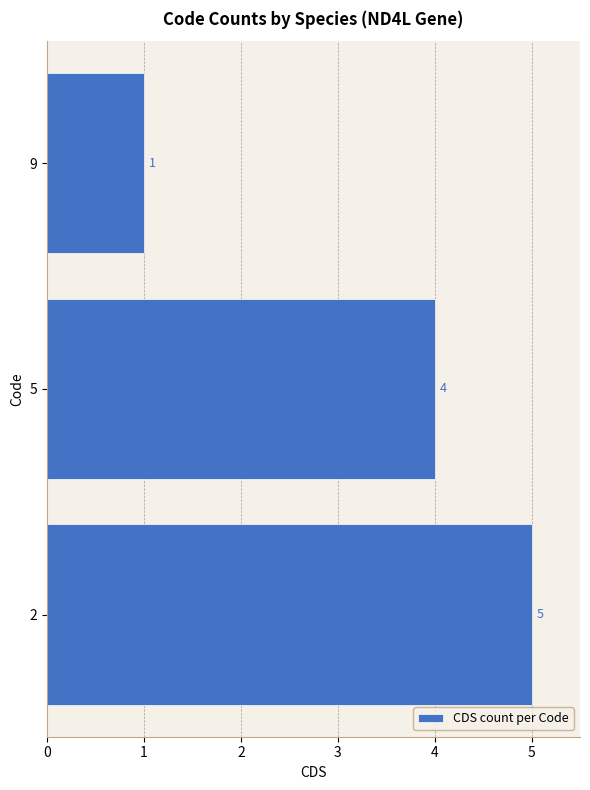

The value at 2 is 9. True or false?

False